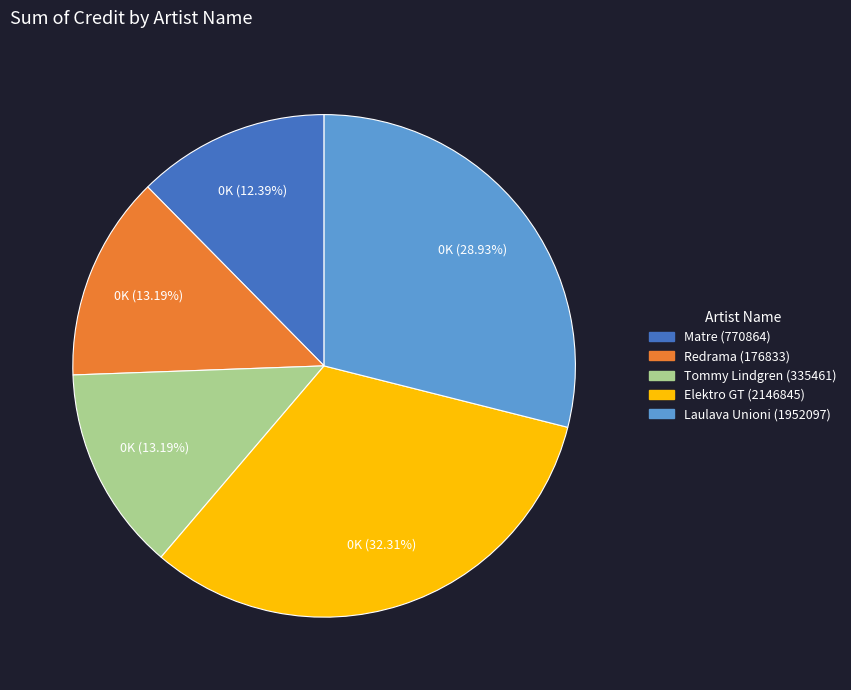

Approximately how many times larger is the value at Matre (770864) compared to Redrama (176833)?

0.9